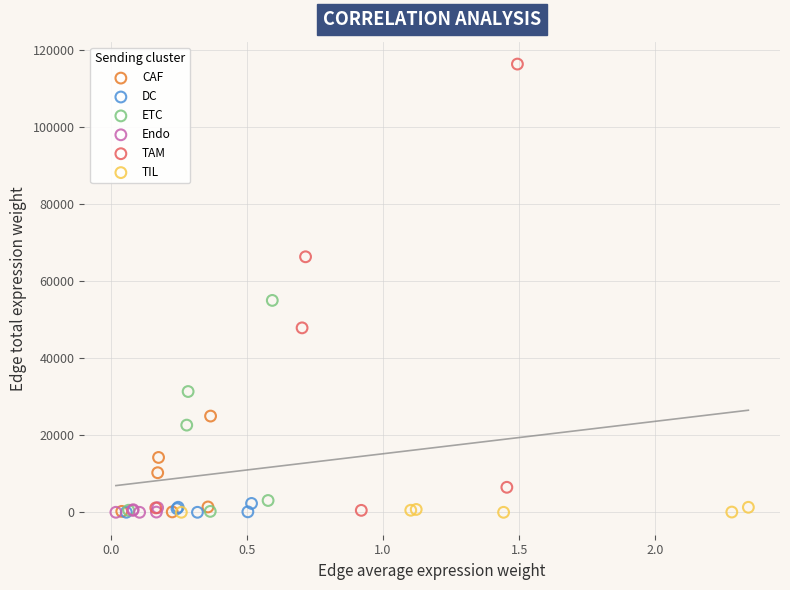

What are all the series names shown in the legend?

CAF, DC, ETC, Endo, TAM, TIL